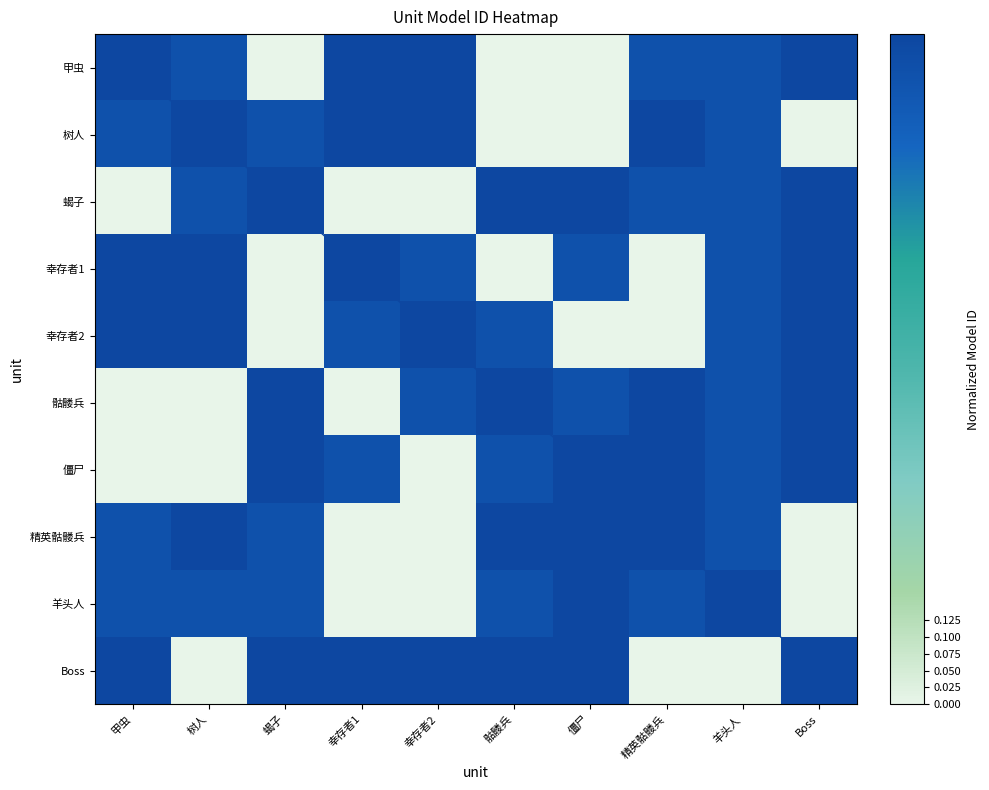

Which series has the largest total across all categories?

Boss